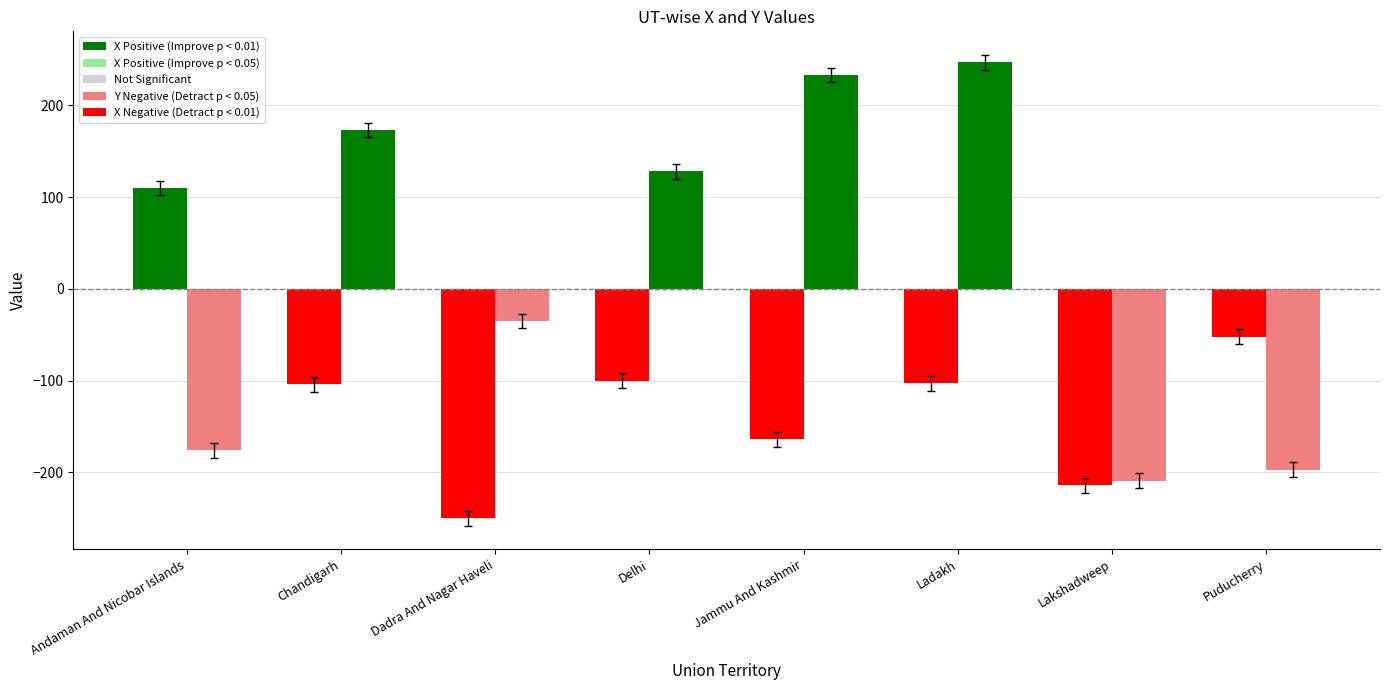

What is the label of the 6th bar from the right?

Dadra And Nagar Haveli